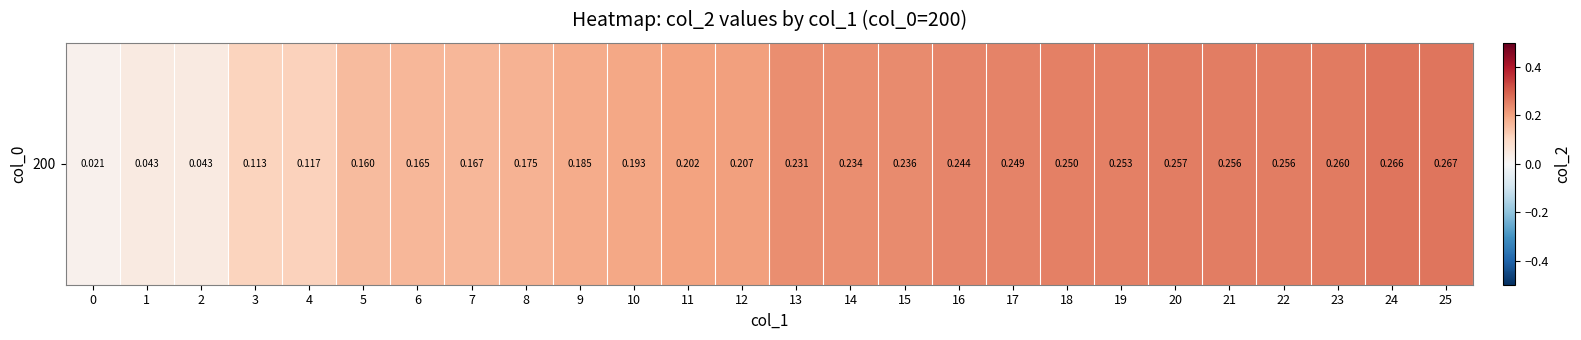

The value at 15 is 0.2. True or false?

True